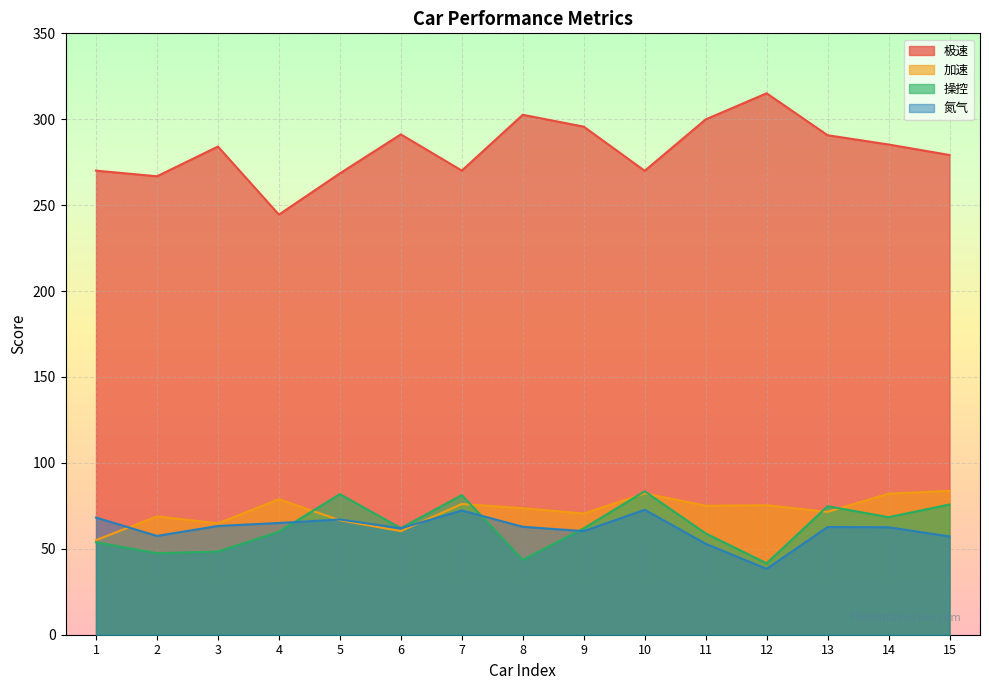

Is it true that 操控 equals 48.4 at 3?

True